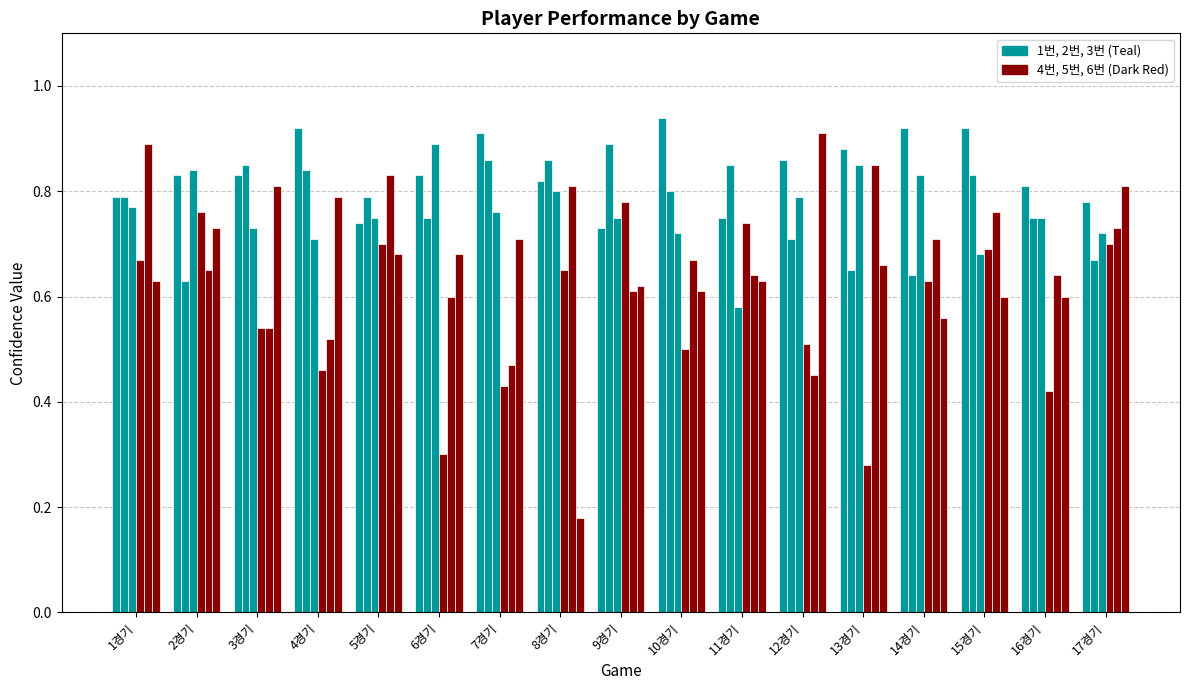

Are the bars horizontal?

No